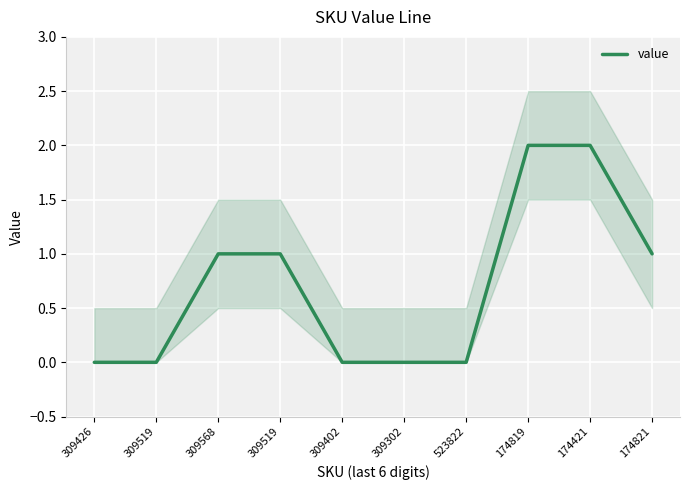

How many data points are above 1?

2